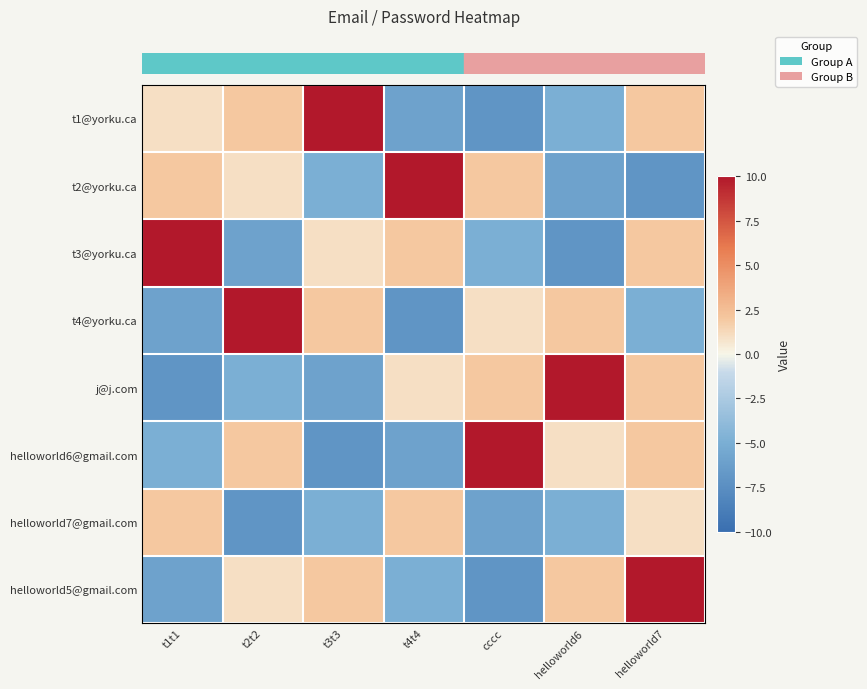

Reading left to right, list all the values displayed in this chart.

row_0: t1t1=1	t2t2=2	t3t3=10	t4t4=-6	cccc=-7	helloworld6=-5	helloworld7=2
row_1: t1t1=2	t2t2=1	t3t3=-5	t4t4=10	cccc=2	helloworld6=-6	helloworld7=-7
row_2: t1t1=10	t2t2=-6	t3t3=1	t4t4=2	cccc=-5	helloworld6=-7	helloworld7=2
row_3: t1t1=-6	t2t2=10	t3t3=2	t4t4=-7	cccc=1	helloworld6=2	helloworld7=-5
row_4: t1t1=-7	t2t2=-5	t3t3=-6	t4t4=1	cccc=2	helloworld6=10	helloworld7=2
row_5: t1t1=-5	t2t2=2	t3t3=-7	t4t4=-6	cccc=10	helloworld6=1	helloworld7=2
row_6: t1t1=2	t2t2=-7	t3t3=-5	t4t4=2	cccc=-6	helloworld6=-5	helloworld7=1
row_7: t1t1=-6	t2t2=1	t3t3=2	t4t4=-5	cccc=-7	helloworld6=2	helloworld7=10